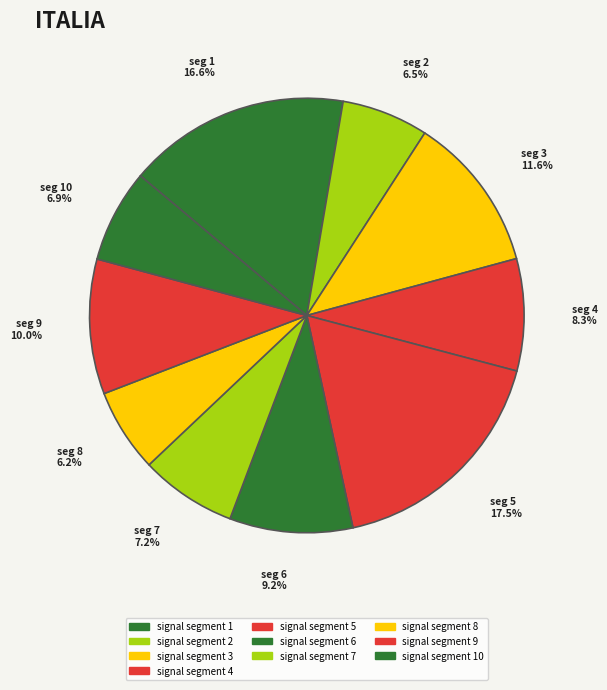

How much of the chart is everything except signal segment 8?

93.8%